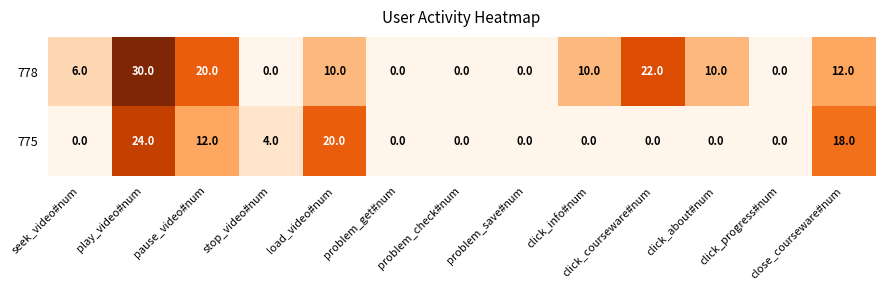

What is the difference between the maximum and minimum values in the 778 series?

30